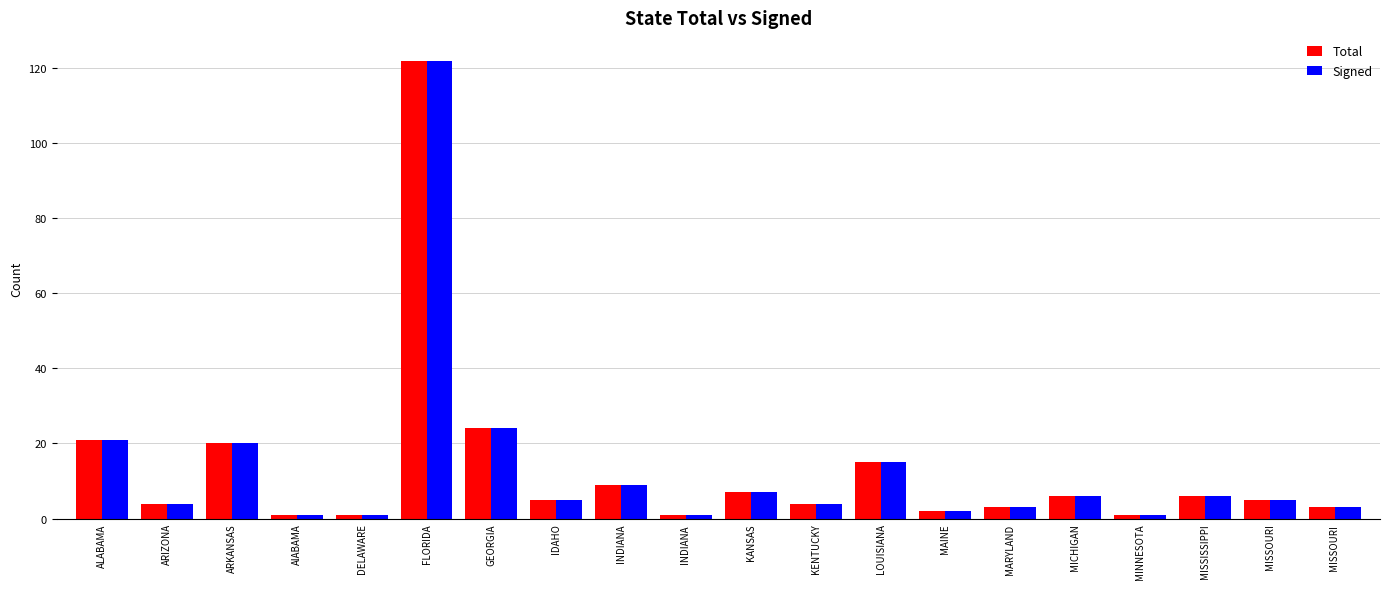

What is the total value across all series at MISSOURI?

10